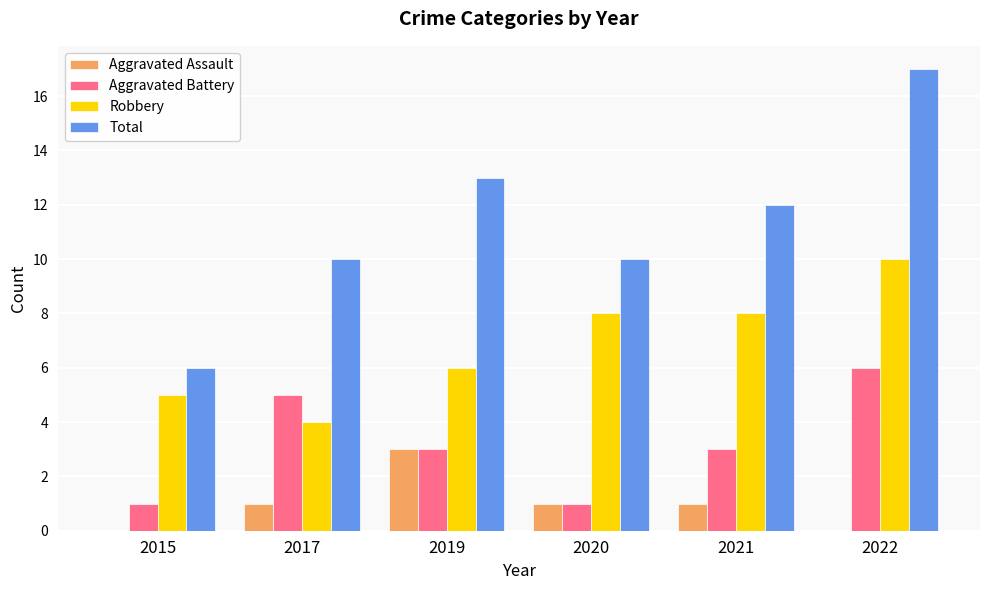

Reading left to right, what are all the values shown in this chart?

Aggravated Assault: 2015=0	2017=1	2019=3	2020=1	2021=1	2022=0
Aggravated Battery: 2015=1	2017=5	2019=3	2020=1	2021=3	2022=6
Robbery: 2015=5	2017=4	2019=6	2020=8	2021=8	2022=10
Total: 2015=6	2017=10	2019=13	2020=10	2021=12	2022=17